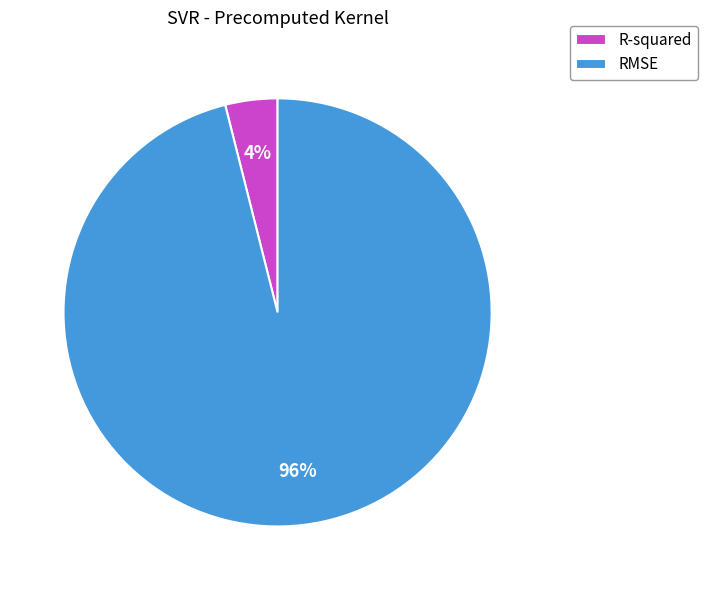

Is the sum of RMSE and R-squared greater than half?

Yes